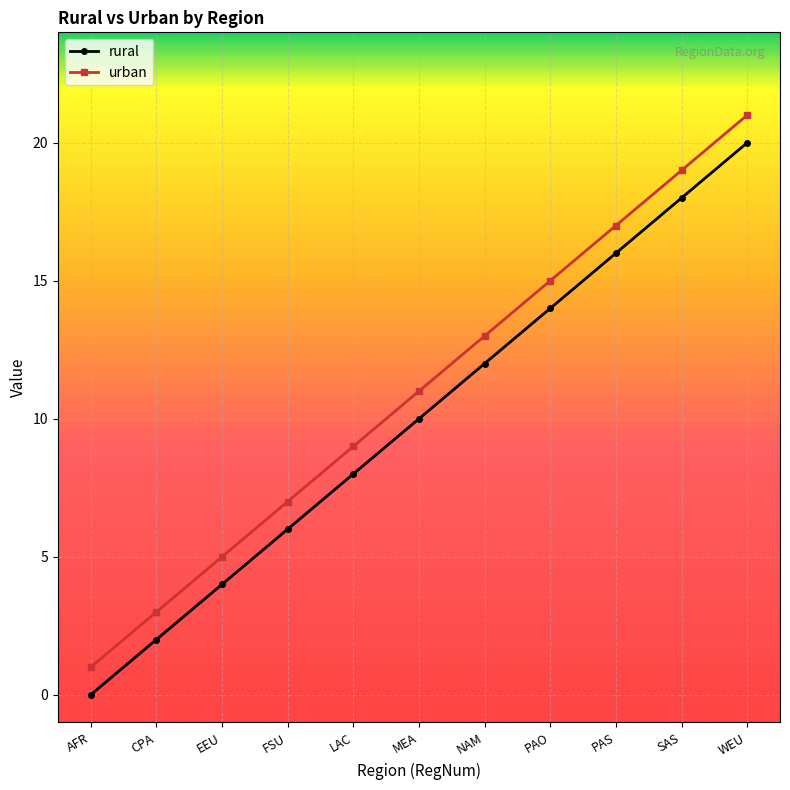

True or false: urban and rural intersect in this chart.

False